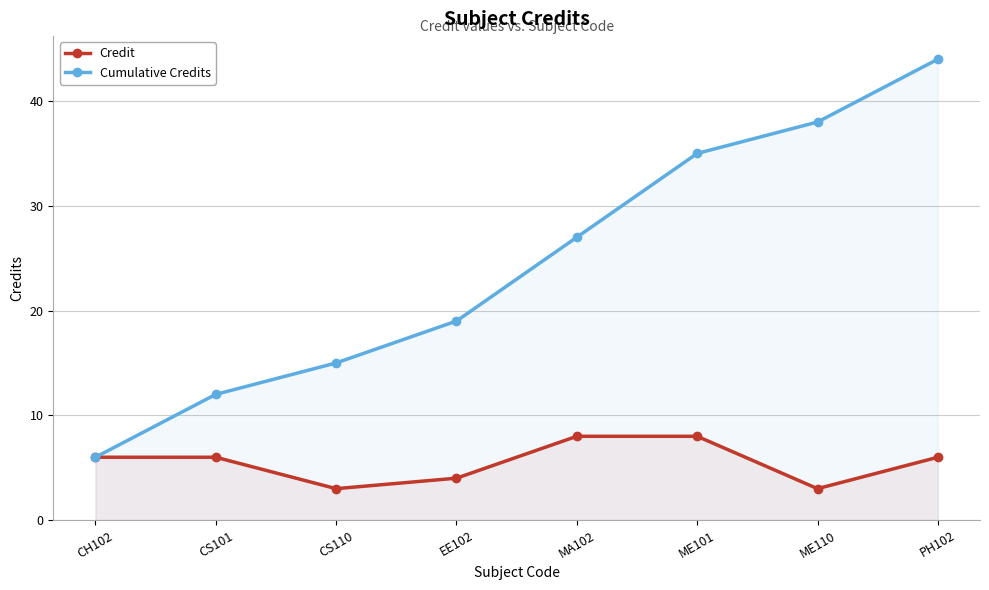

Is it true that Cumulative Credits equals 7 at MA102?

False